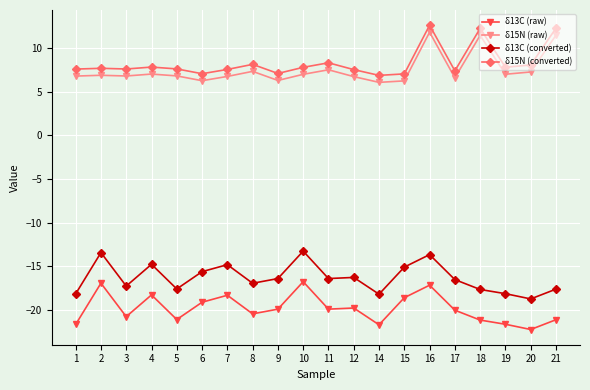

How many values in the δ13C (converted) series are below -16?

13